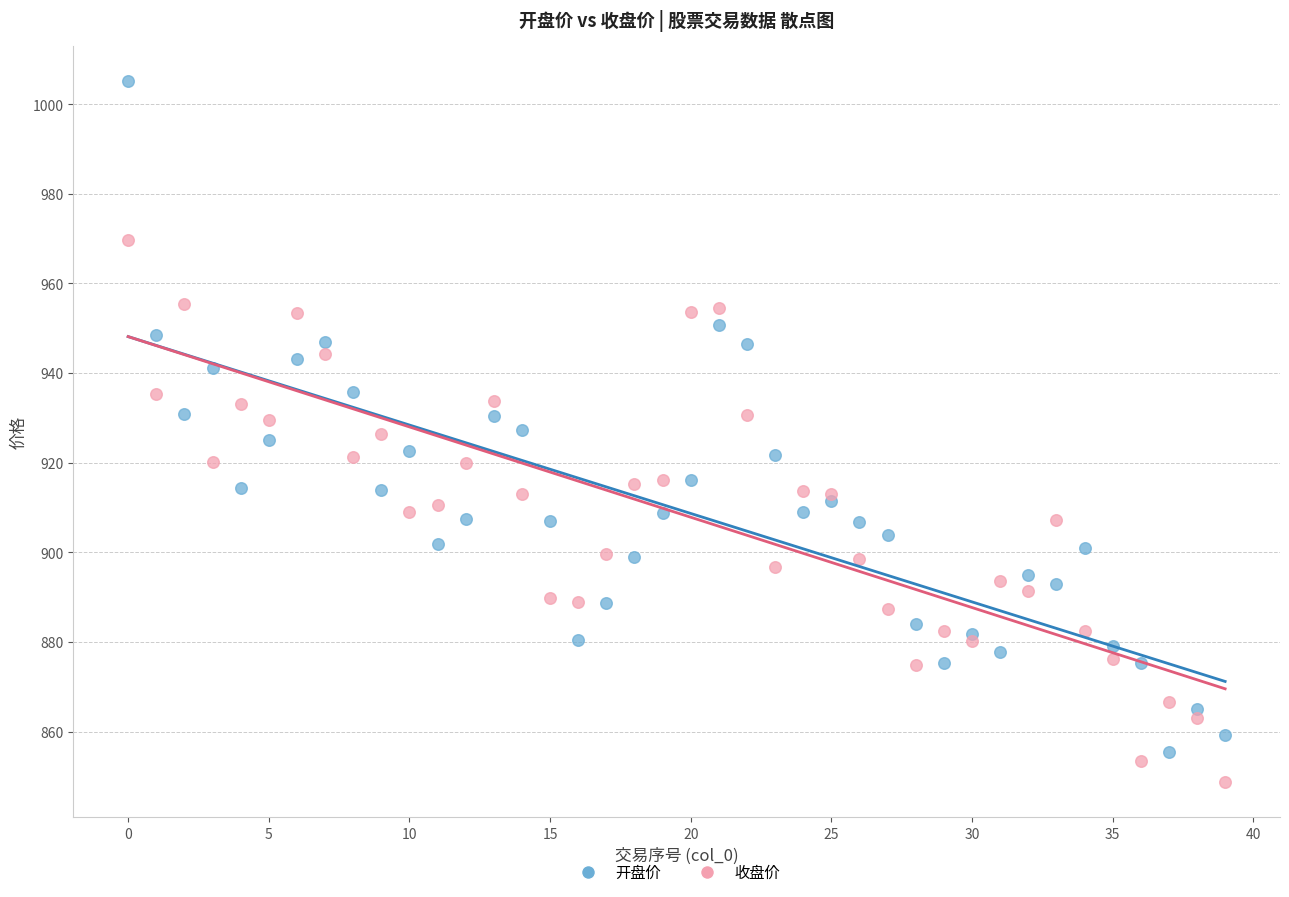

Which series contains the highest Y value?

开盘价